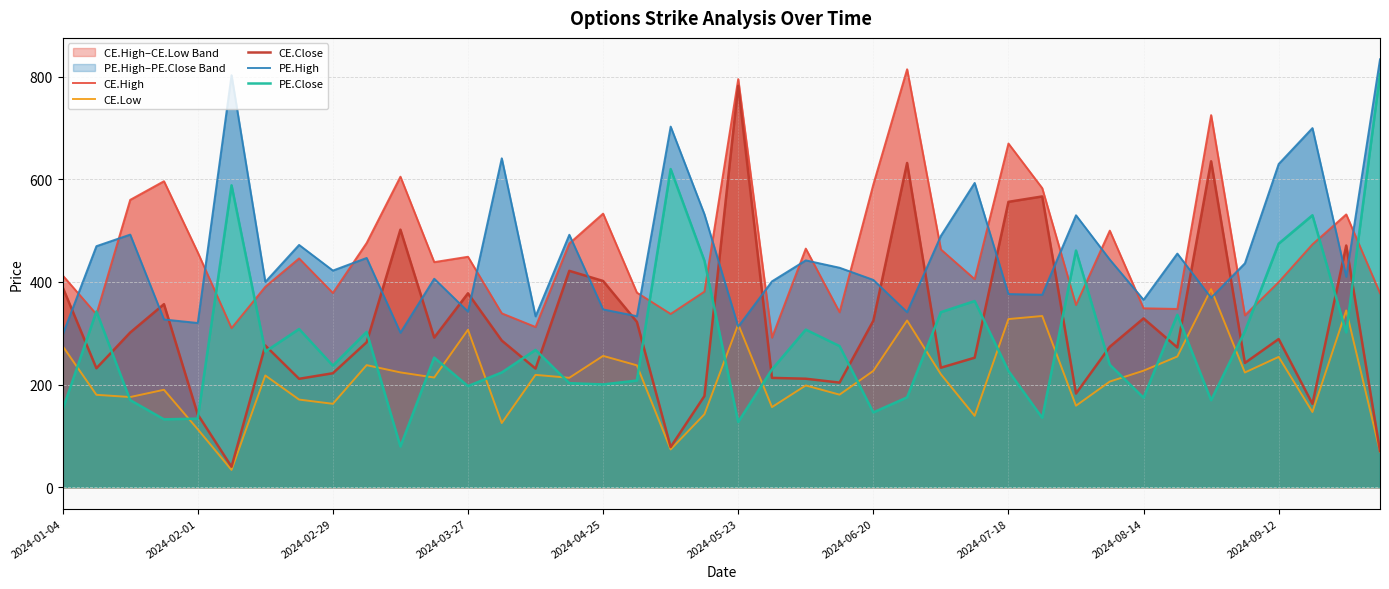

Which has a higher value, 23 or 21?

23